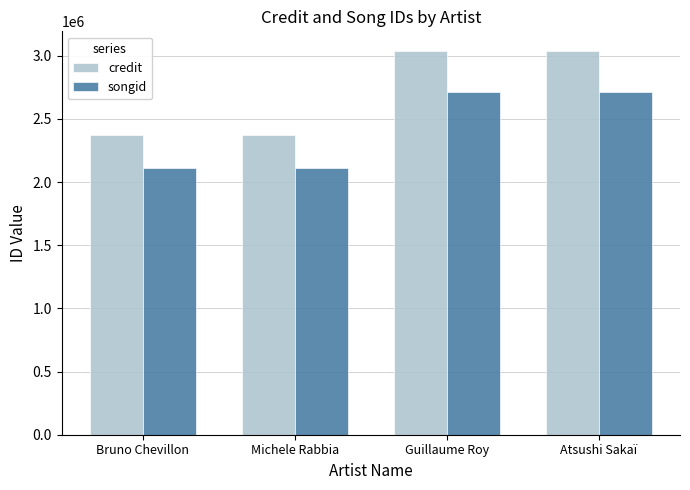

Reading left to right, extract all data points from this chart.

credit: Bruno Chevillon=2371197	Michele Rabbia=2371197	Guillaume Roy=3041402	Atsushi Sakaï=3041402
songid: Bruno Chevillon=2113282	Michele Rabbia=2113282	Guillaume Roy=2714164	Atsushi Sakaï=2714164